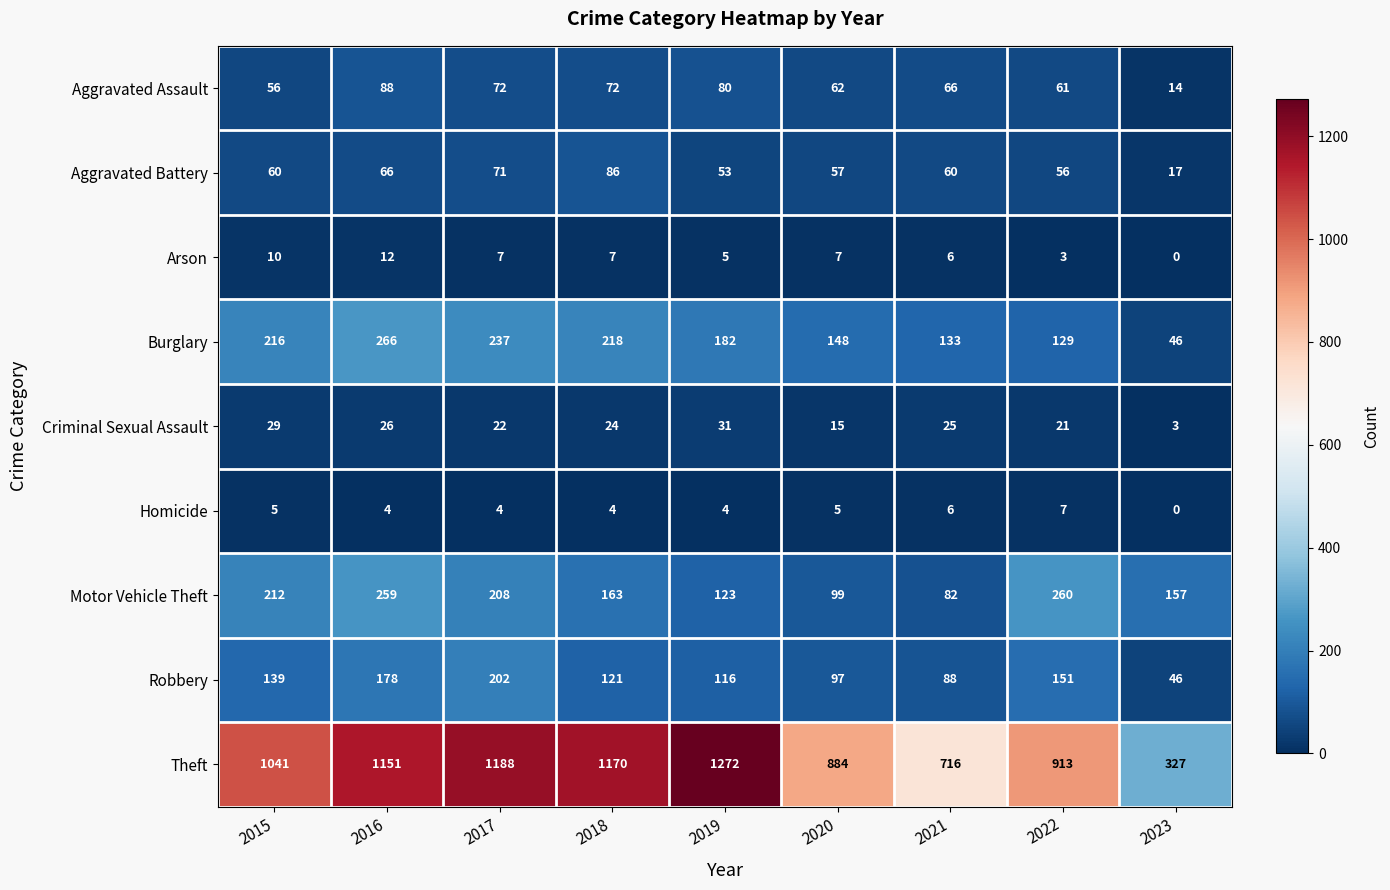

What is the difference between the Aggravated Battery values at 2021 and 2019?

7